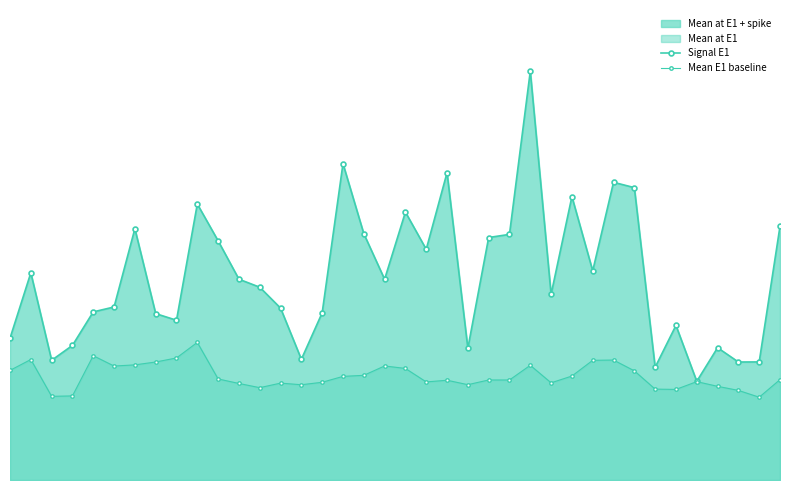

Reading right to left, list all the values displayed in this chart.

Signal E1: 37=1.5	36=0.7	35=0.7	34=0.8	33=0.6	32=0.9	31=0.7	30=1.7	29=1.7	28=1.2	27=1.6	26=1.1	25=2.4	24=1.4	23=1.4	22=0.8	21=1.8	20=1.3	19=1.6	18=1.2	17=1.4	16=1.8	15=1.0	14=0.7	13=1.0	12=1.1	11=1.2	10=1.4	9=1.6	8=0.9	7=1.0	6=1.5	5=1.0	4=1.0	3=0.8	2=0.7	1=1.2	0=0.8
Mean E1 baseline: 37=0.6	36=0.5	35=0.5	34=0.5	33=0.6	32=0.5	31=0.5	30=0.6	29=0.7	28=0.7	27=0.6	26=0.6	25=0.7	24=0.6	23=0.6	22=0.6	21=0.6	20=0.6	19=0.6	18=0.7	17=0.6	16=0.6	15=0.6	14=0.6	13=0.6	12=0.5	11=0.6	10=0.6	9=0.8	8=0.7	7=0.7	6=0.7	5=0.7	4=0.7	3=0.5	2=0.5	1=0.7	0=0.6